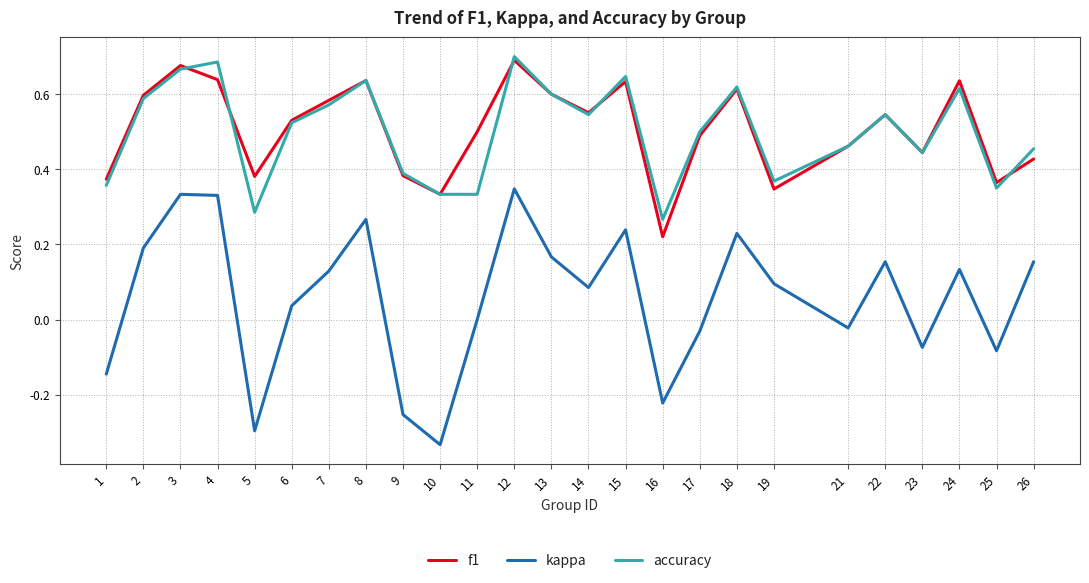

What are all the series names shown in the legend?

f1, kappa, accuracy